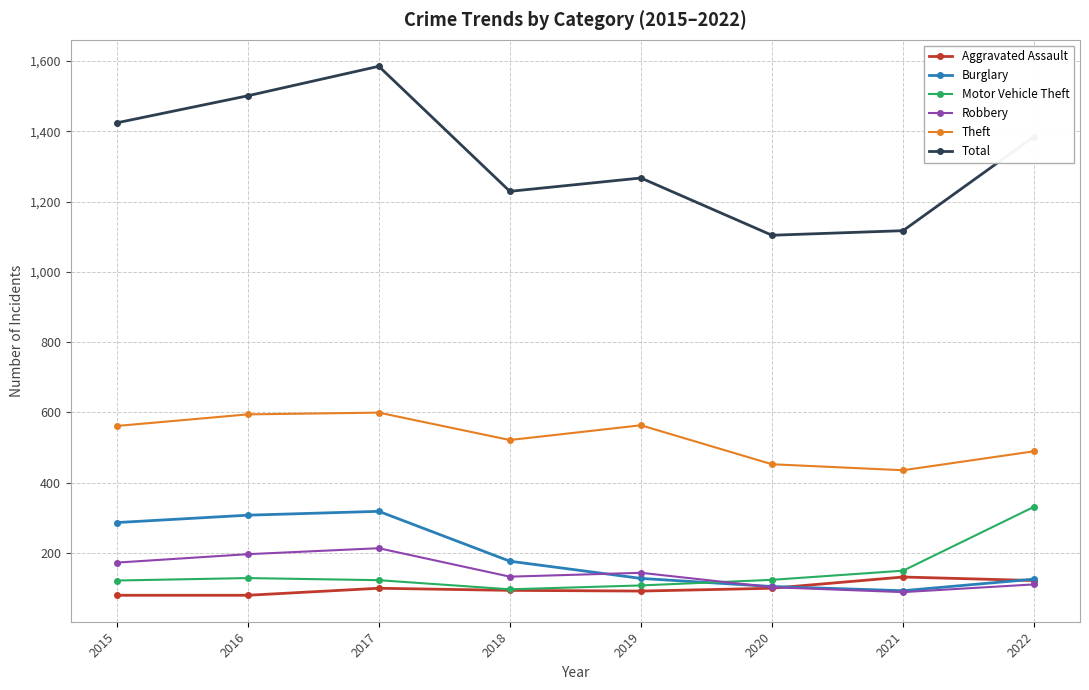

True or false: Total and Motor Vehicle Theft intersect in this chart.

False